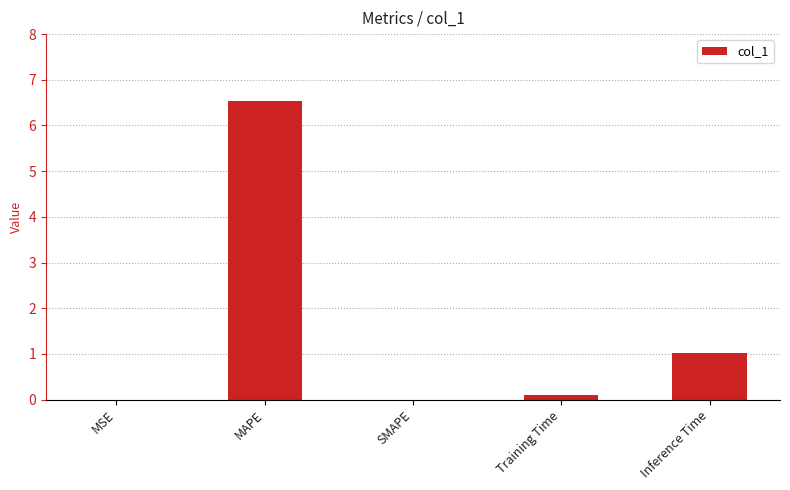

What is the sum of all values?

7.7